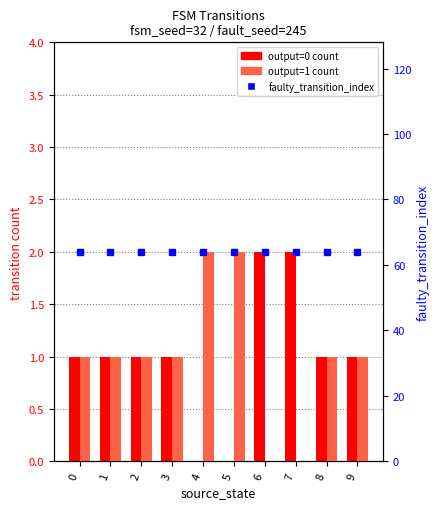

How many values in output=1 count are above zero?

8